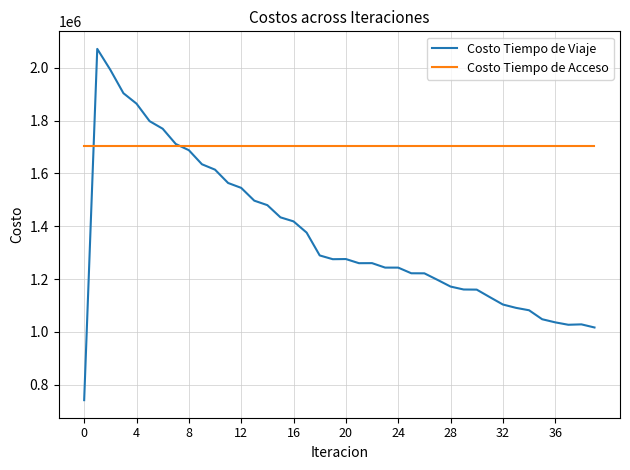

Which series has the widest spread of values?

Costo Tiempo de Viaje